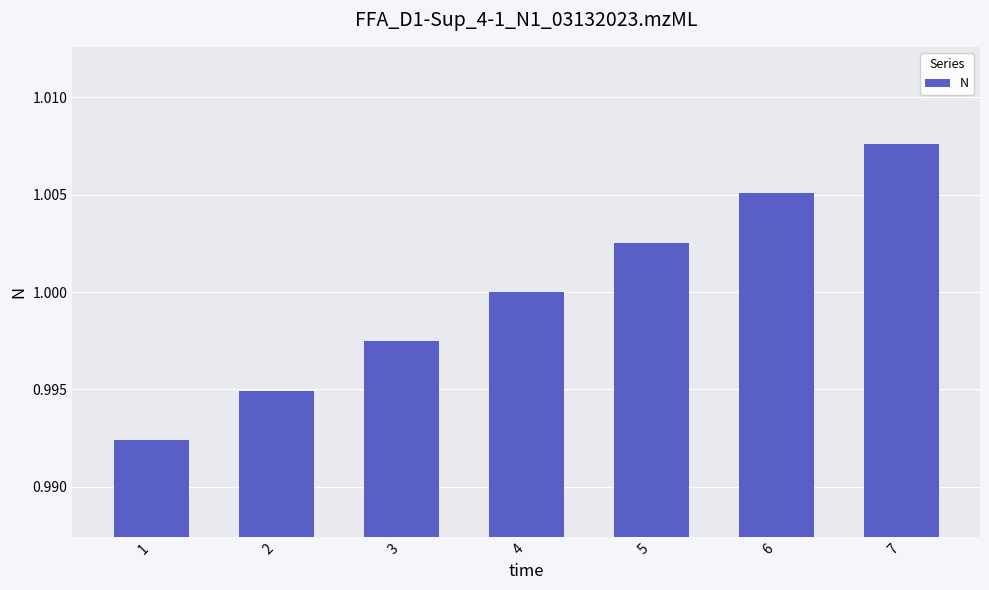

Which label corresponds to the largest value in the chart?

7